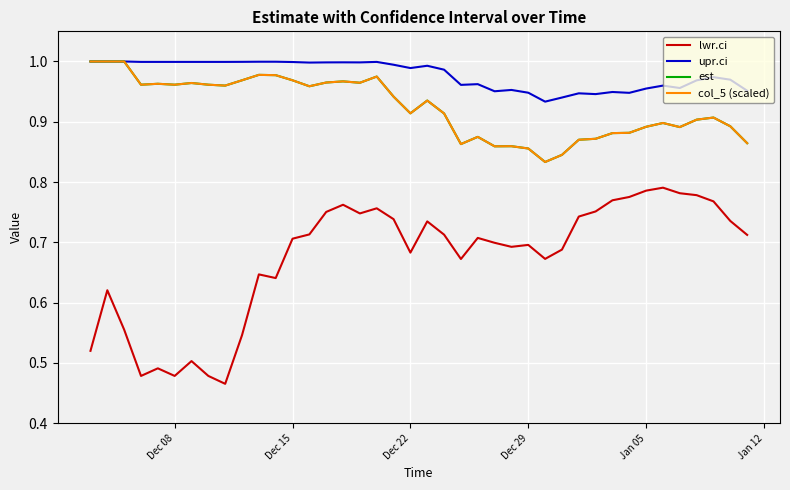

Does the chart display data point markers on the line(s)?

No